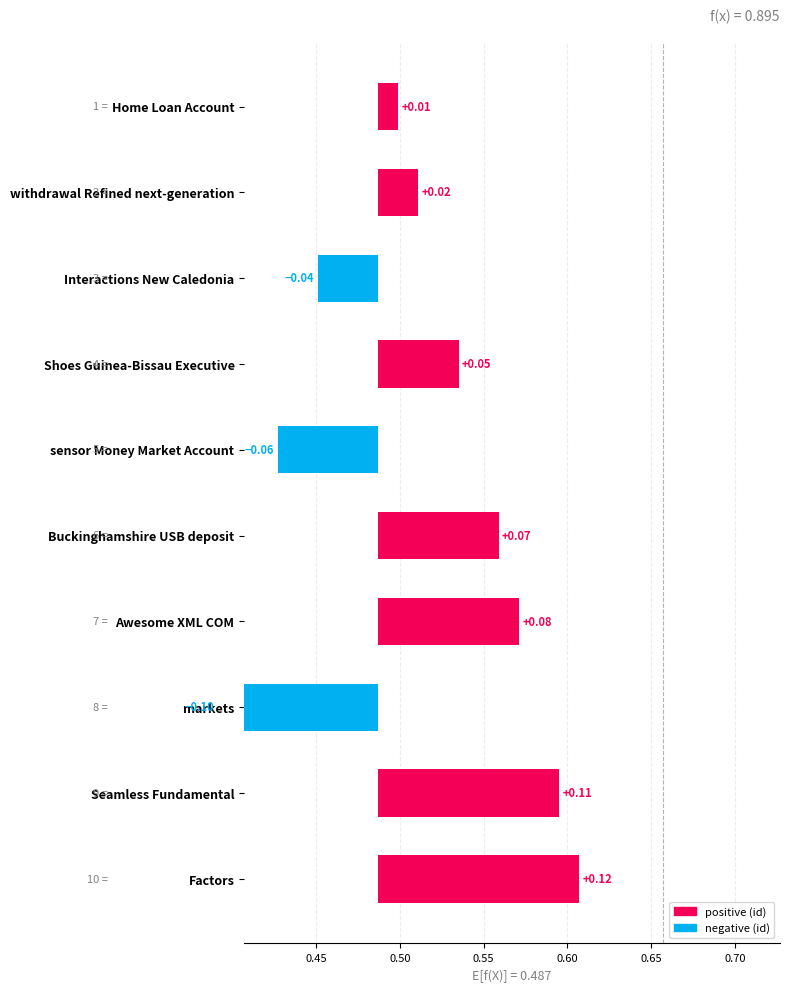

True or false: the data shows -0.1 at sensor Money Market Account.

False